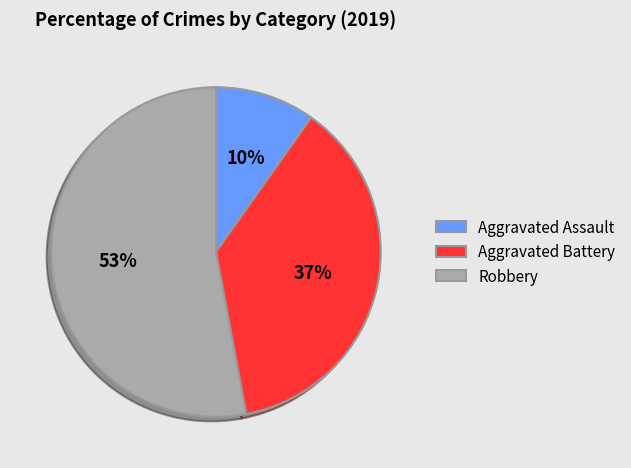

Between Robbery and Aggravated Battery, which is larger?

Robbery